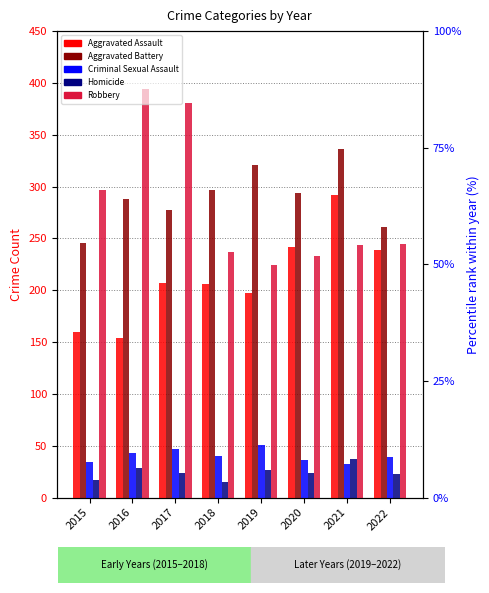

Which series has the widest spread of values?

Robbery